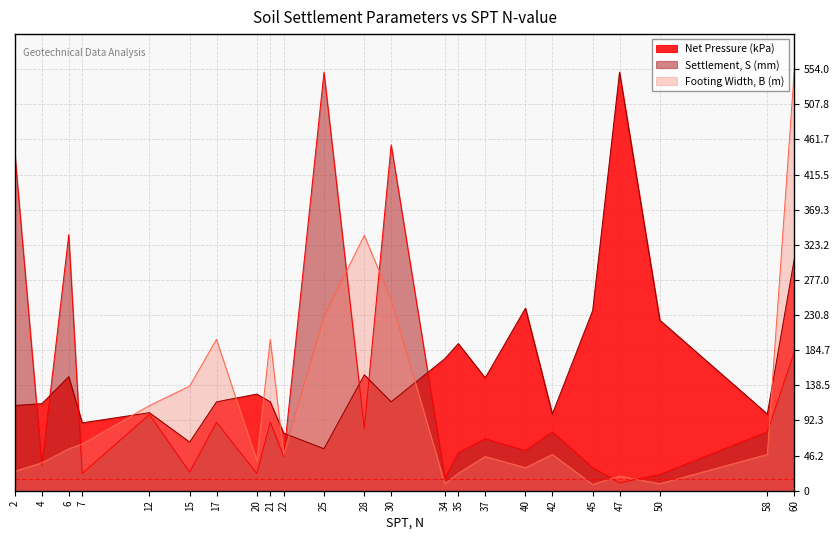

At which category does Footing Width B (m) reach its first local peak?

17